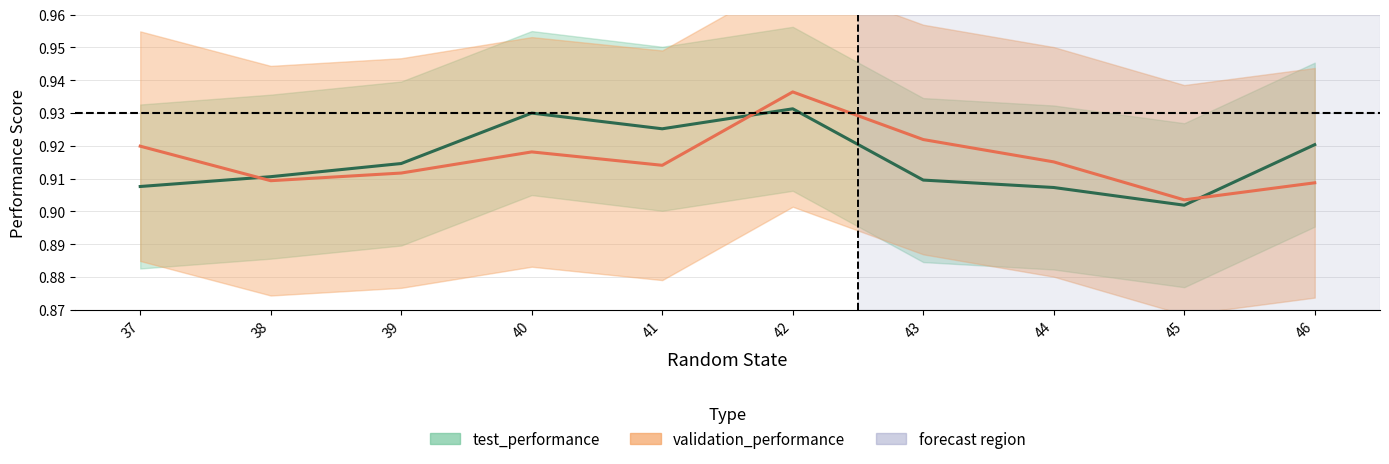

After their last crossing, which series has the higher values: validation_performance or test_performance?

test_performance